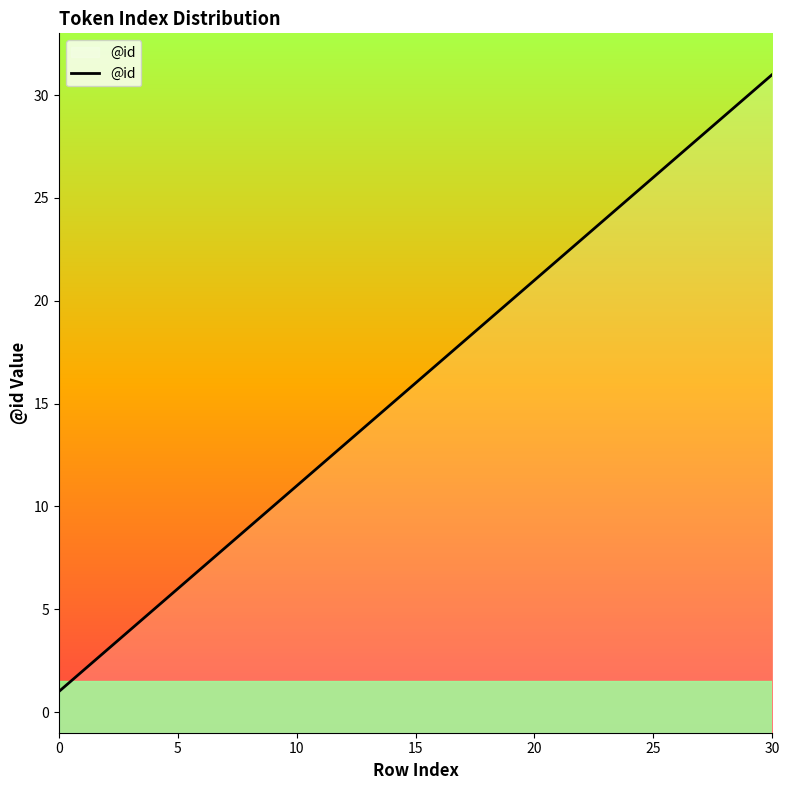

How many values exceed 16?

15